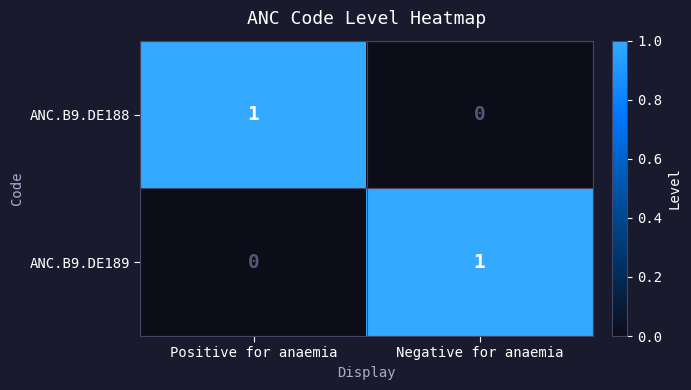

List the labels in order of ANC.B9.DE188 value, largest first.

Positive for anaemia, Negative for anaemia